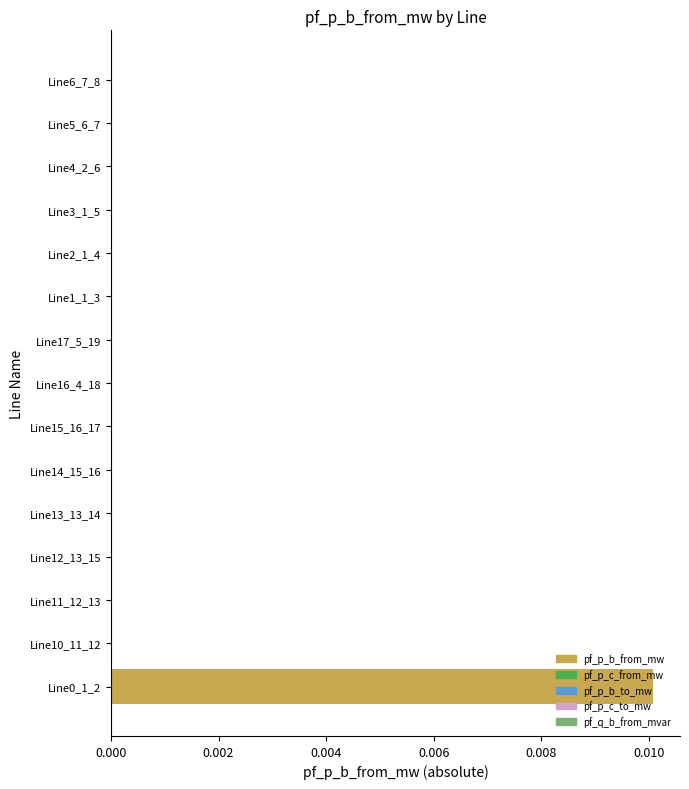

True or false: the data shows 0.0 at Line15_16_17.

True